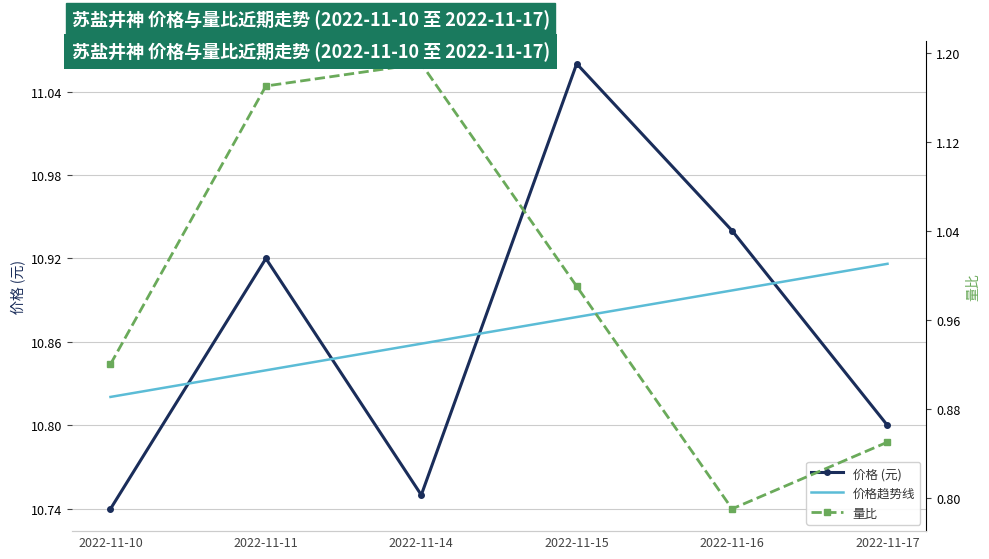

Count the number of categories in the chart.

6